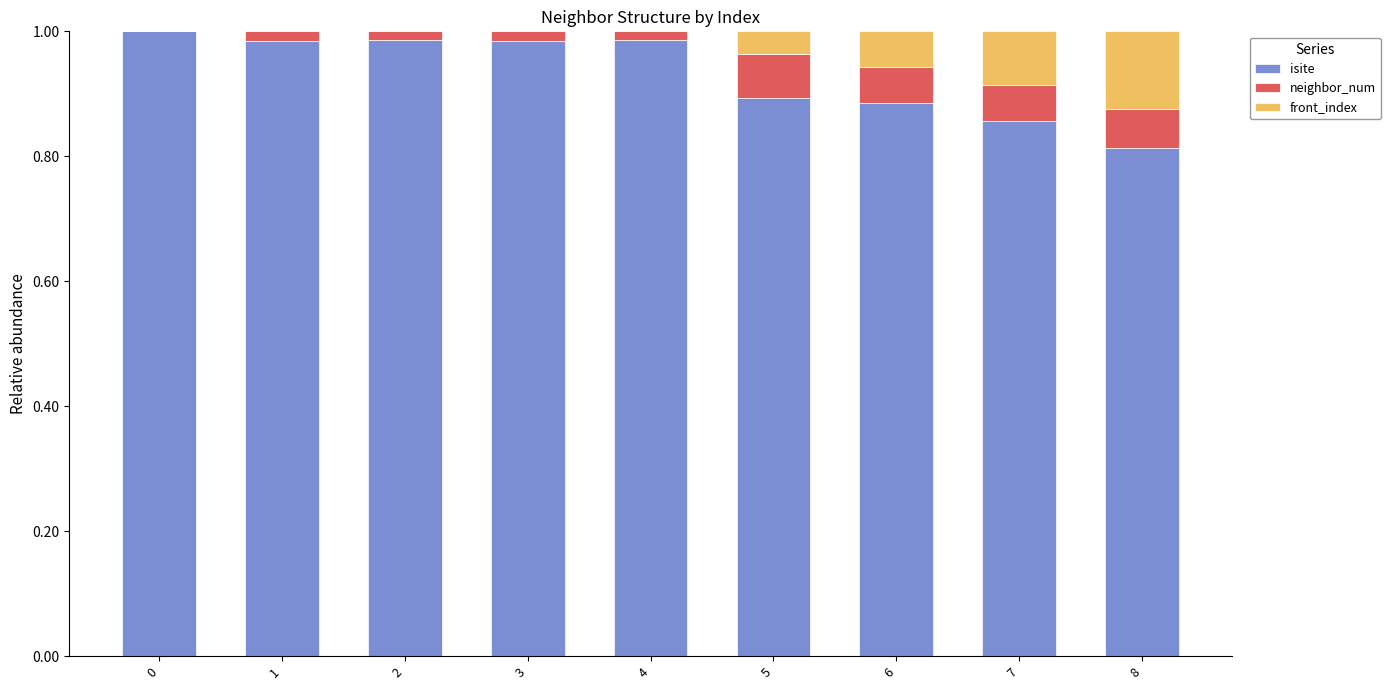

The isite series shows 0.5 at 2. True or false?

False